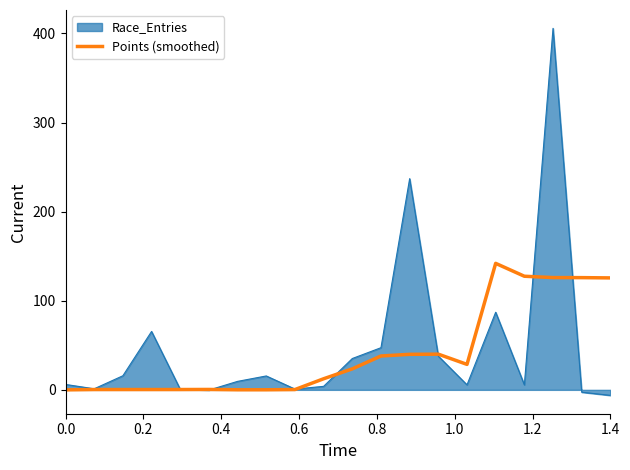

Does the chart display data point markers on the line(s)?

No